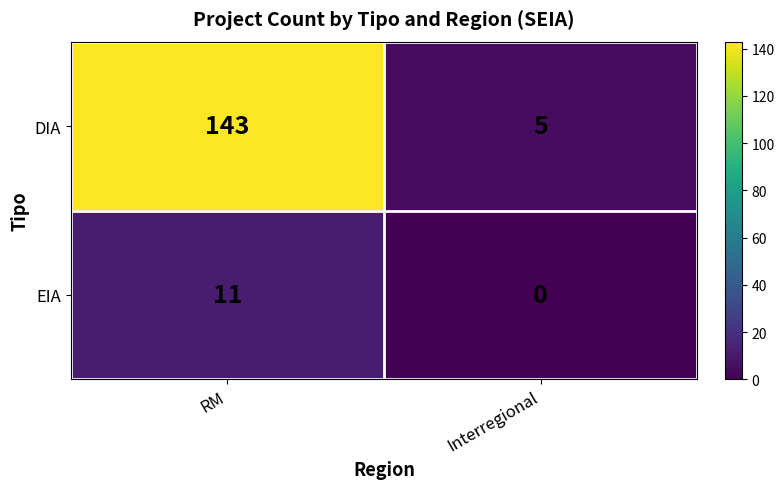

What is the total value across all series at RM?

154